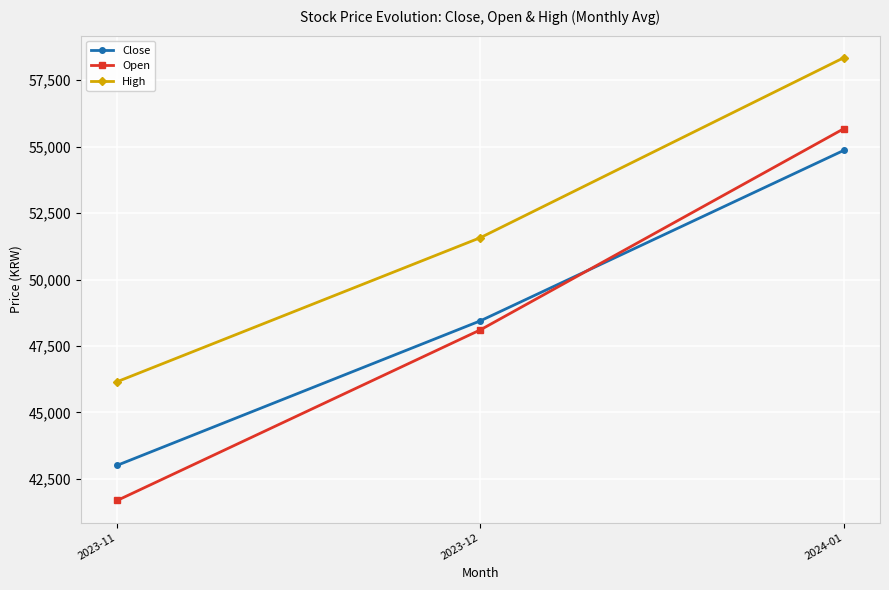

Is it true that Close equals 79790.3 at 2024-01?

False